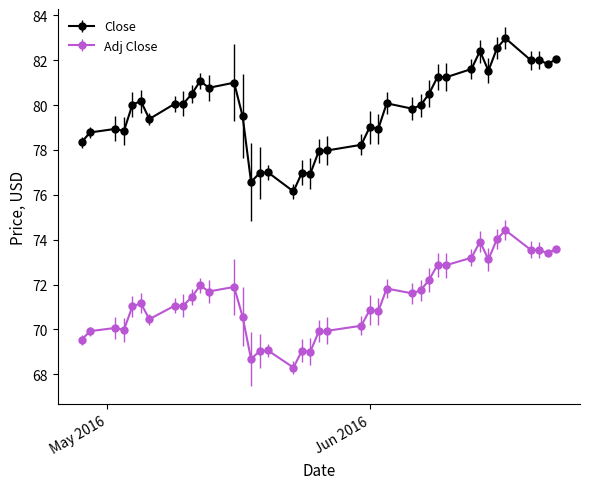

What is the value of the Adj Close point at the 10th from the left?

71.4